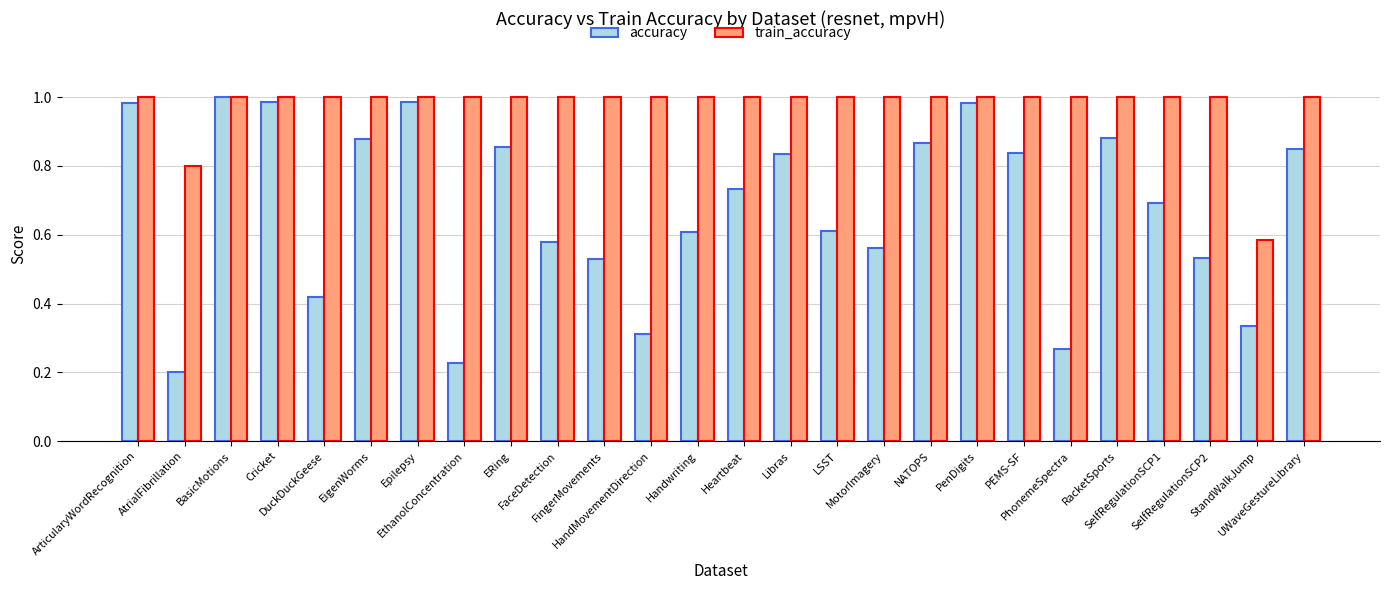

Which series has the largest total across all categories?

train_accuracy